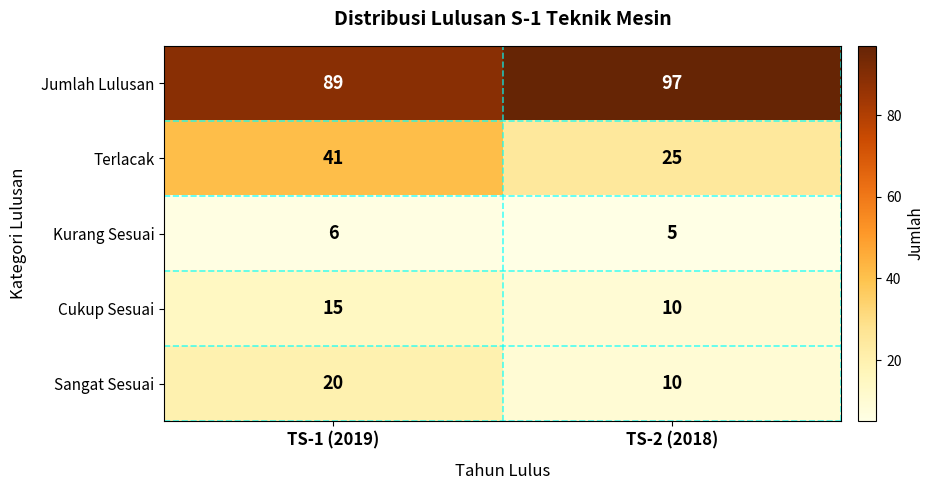

What is the difference between the Cukup Sesuai values at TS-2 (2018) and TS-1 (2019)?

5